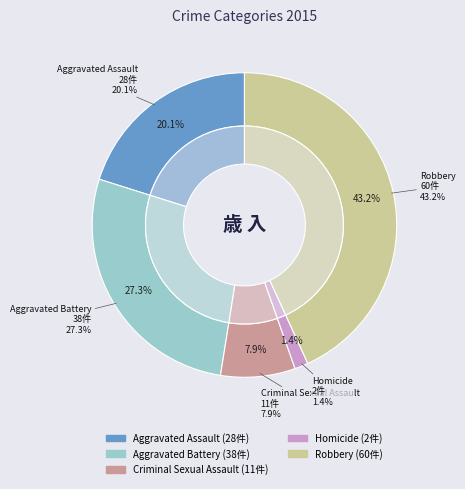

Count the number of slices in the pie.

5